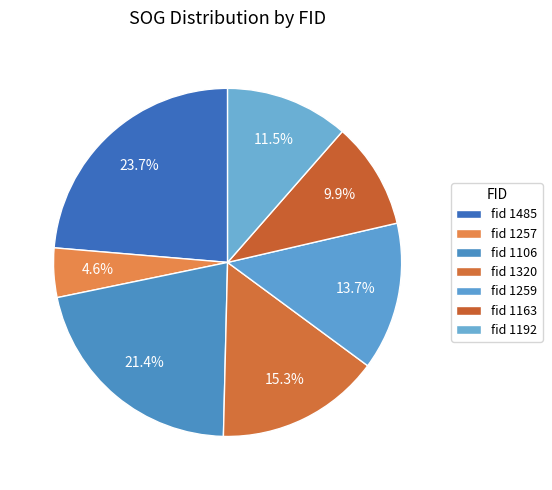

How many segments does this pie chart have?

7